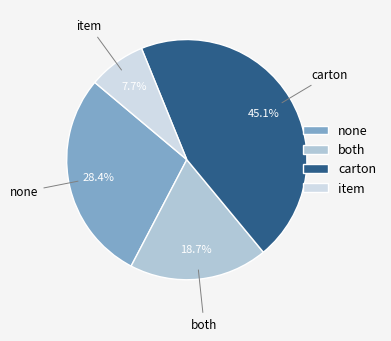

To the nearest percent, what is the difference between the largest and smallest slice percentages?

37%